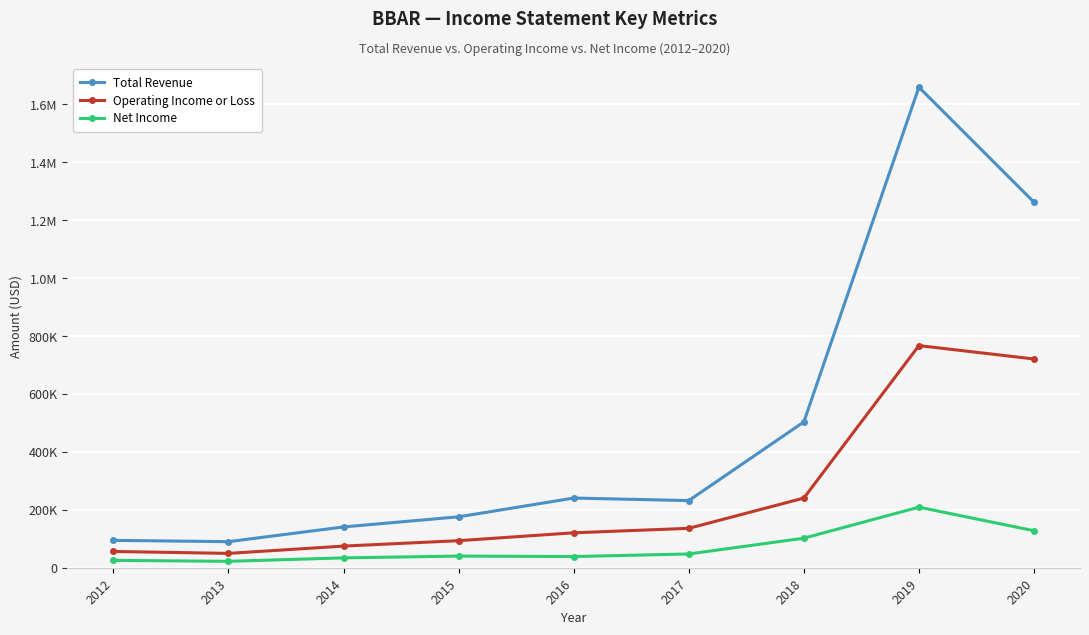

At 2019, list the series in order from smallest to largest.

Net Income, Operating Income or Loss, Total Revenue